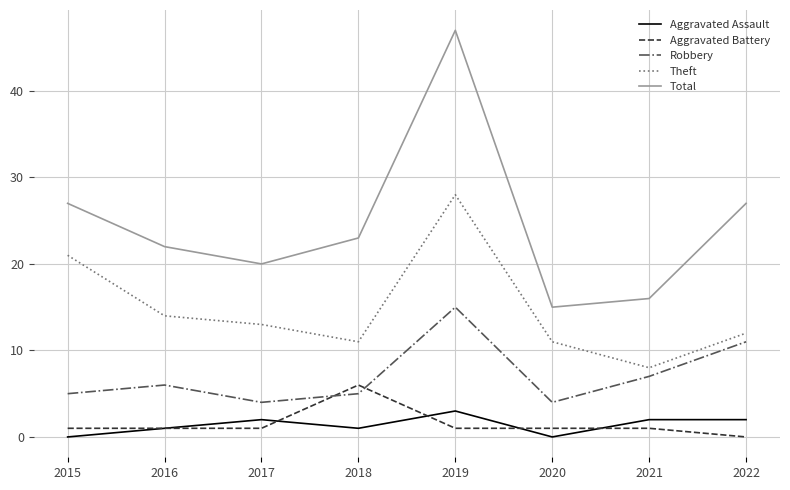

Is it true that Aggravated Battery equals 1 at 2021?

True